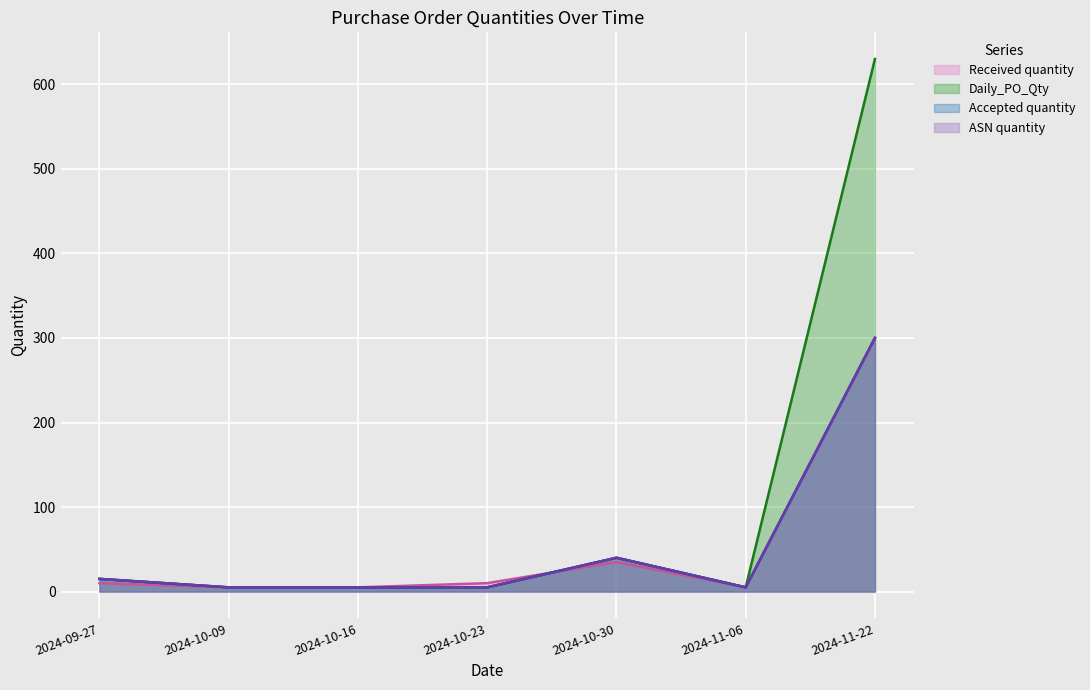

True or false: Daily_PO_Qty and Accepted quantity intersect in this chart.

False